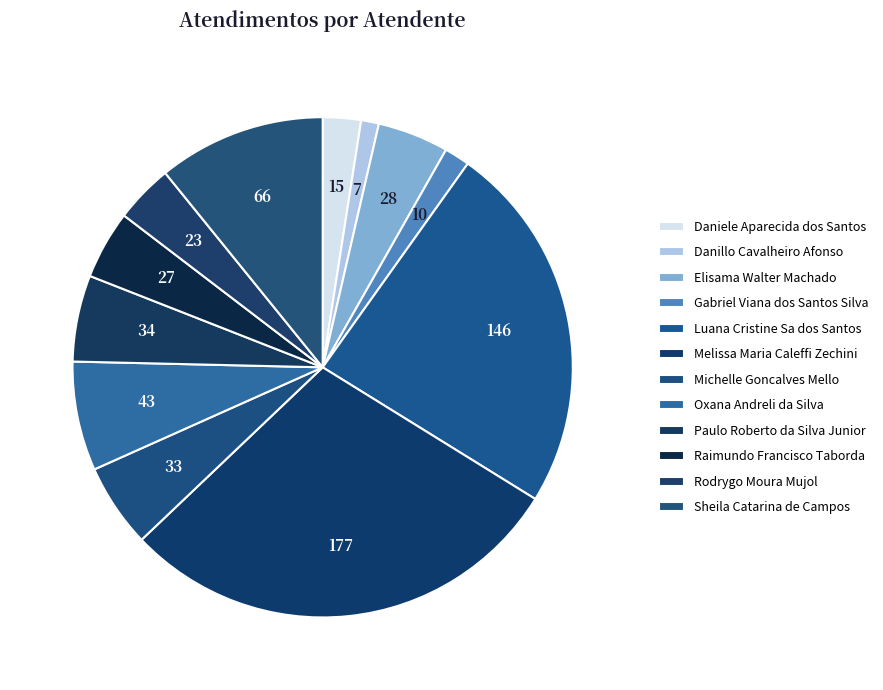

What percentage is NOT represented by Melissa Maria Caleffi Zechini?

70.9%